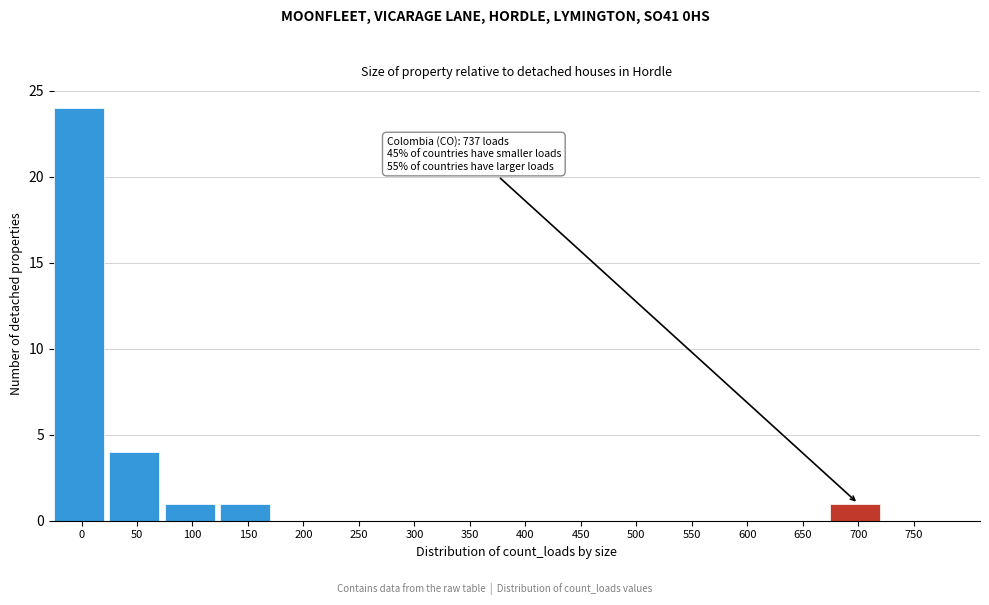

Reading left to right, extract all data points from this chart.

0=24	50=4	100=1	150=1	200=0	250=0	300=0	350=0	400=0	450=0	500=0	550=0	600=0	650=0	700=1	750=0